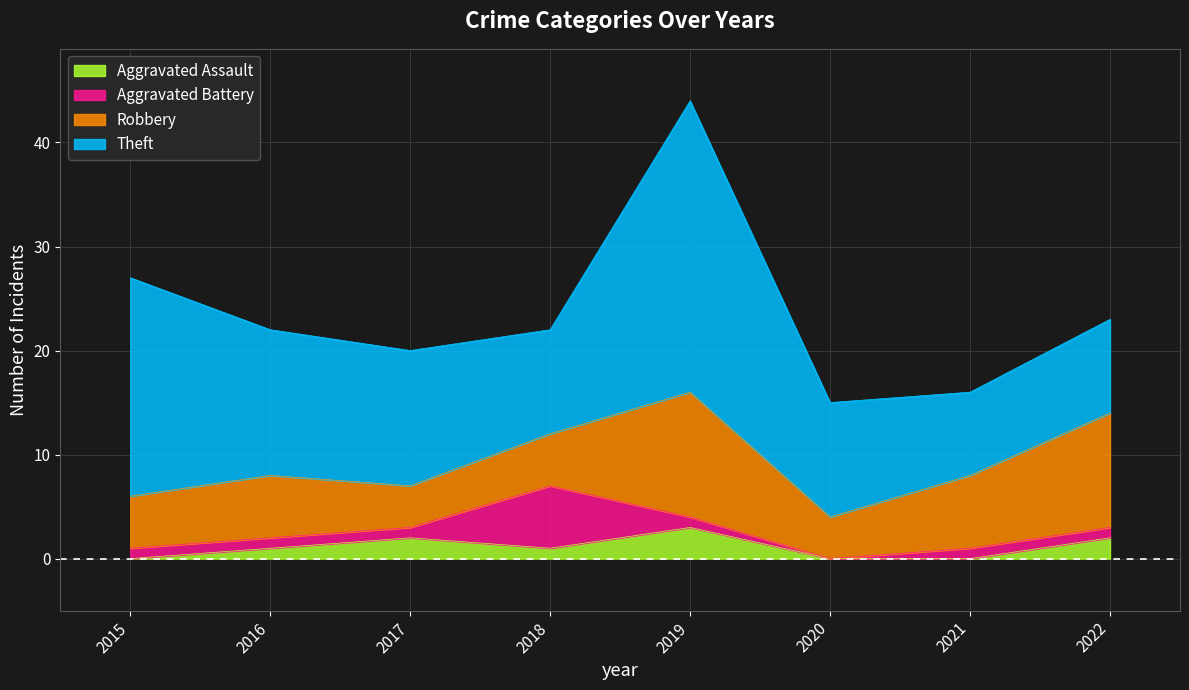

Reading left to right, transcribe all the data shown in this chart.

Aggravated Assault: 0	1	2	1	3	0	0	2
Aggravated Battery: 1	1	1	6	1	0	1	1
Robbery: 5	6	4	5	12	4	7	11
Theft: 21	14	13	10	28	11	8	9